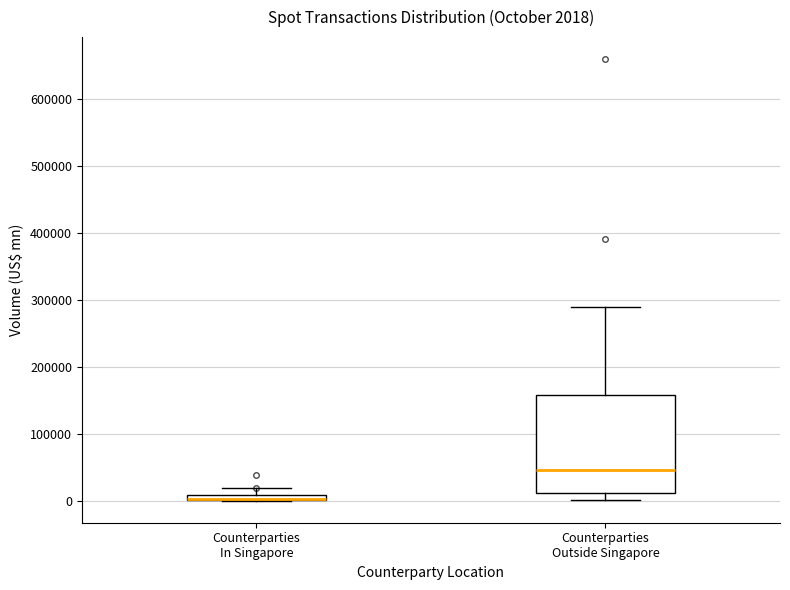

Which box is the tallest, from its lower edge to its upper edge?

Counterparties Outside Singapore